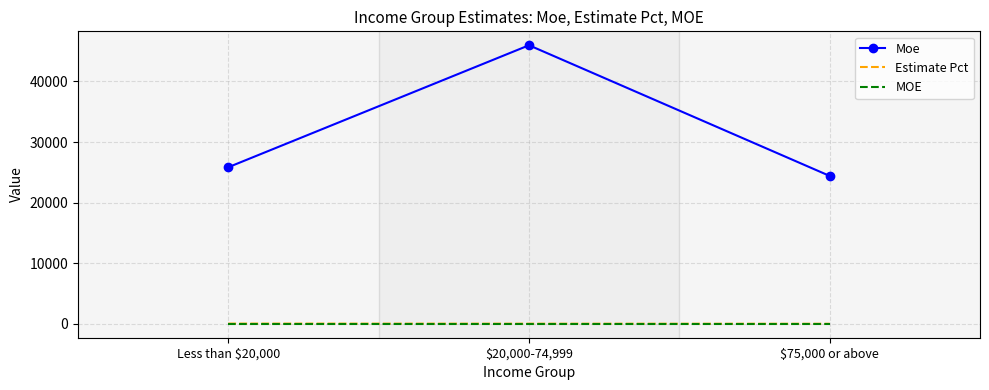

What position from the right is $20,000-74,999?

2